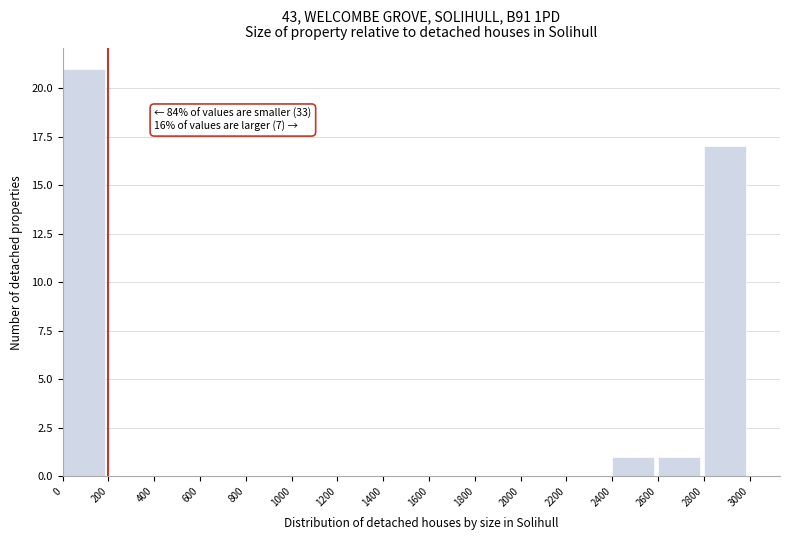

Over which range of the x-axis is the bar tallest?

0 to 200